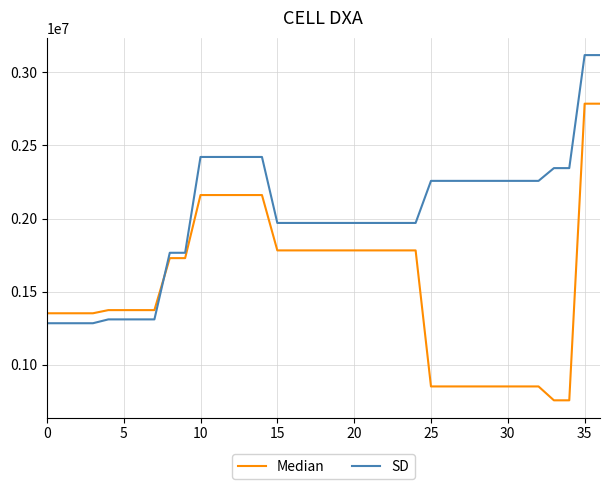

Which series has the largest total across all categories?

SD